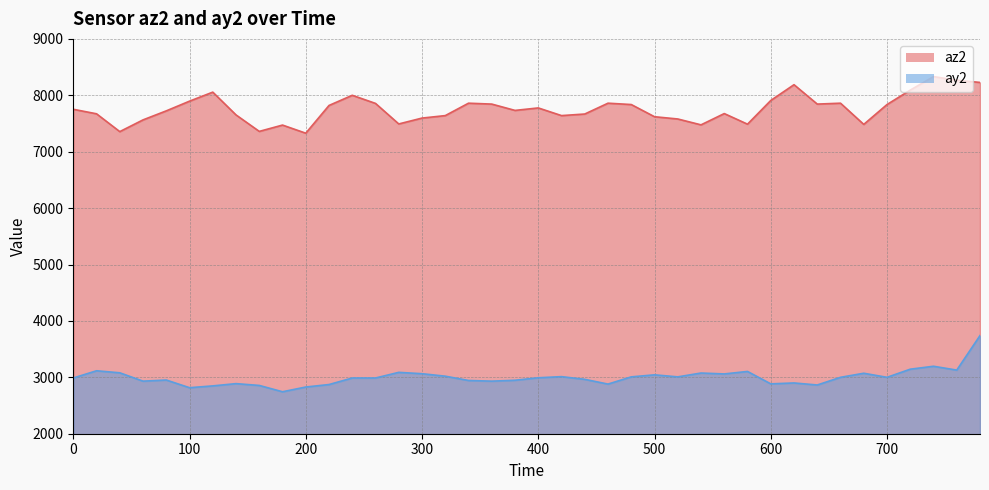

Where is ay2 nearest to the value 3242?

740